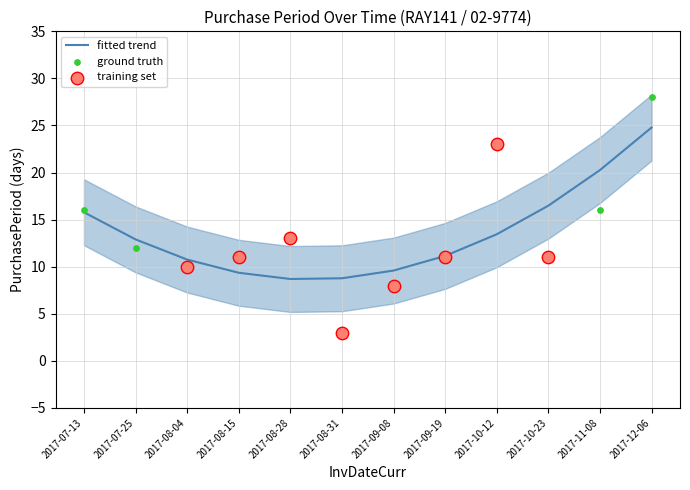

What is the change in value from 2017-08-31 to 2017-09-08?

+5